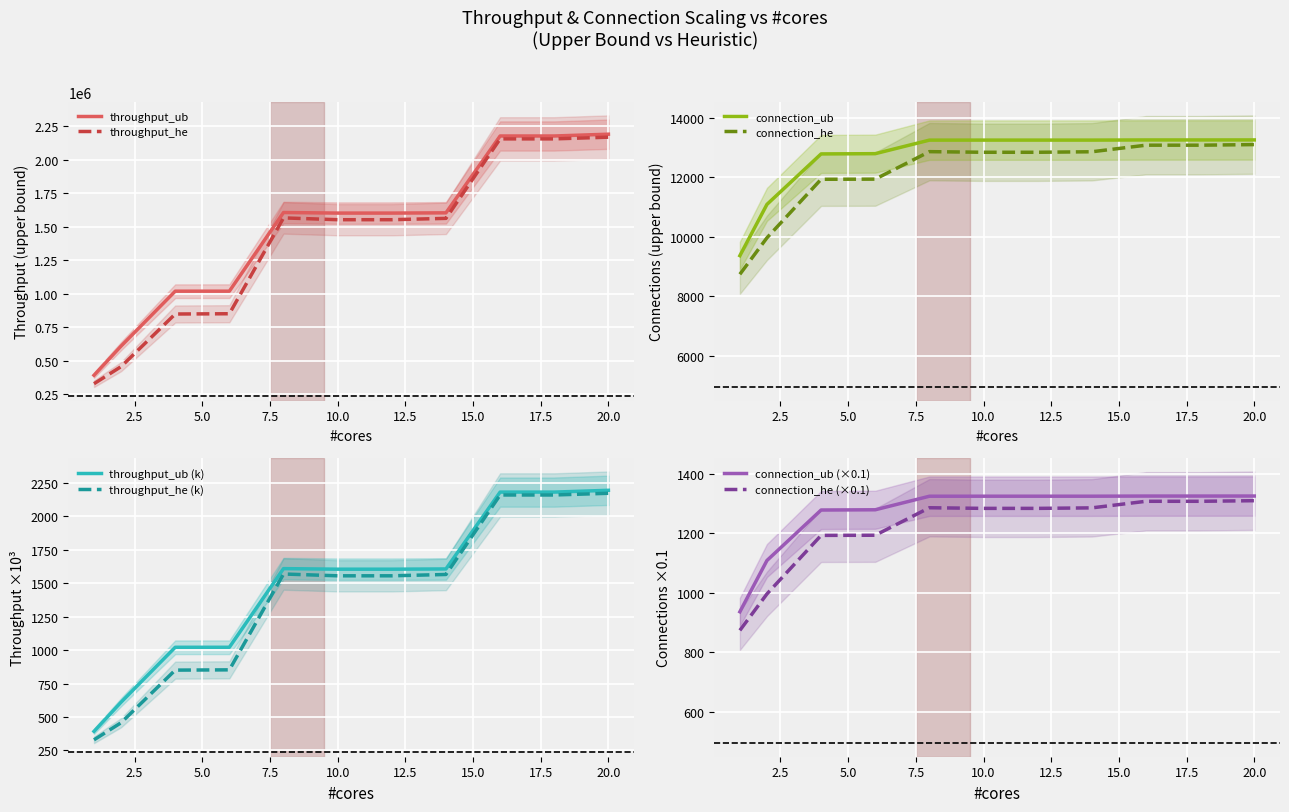

Does the chart display data point markers on the line(s)?

No